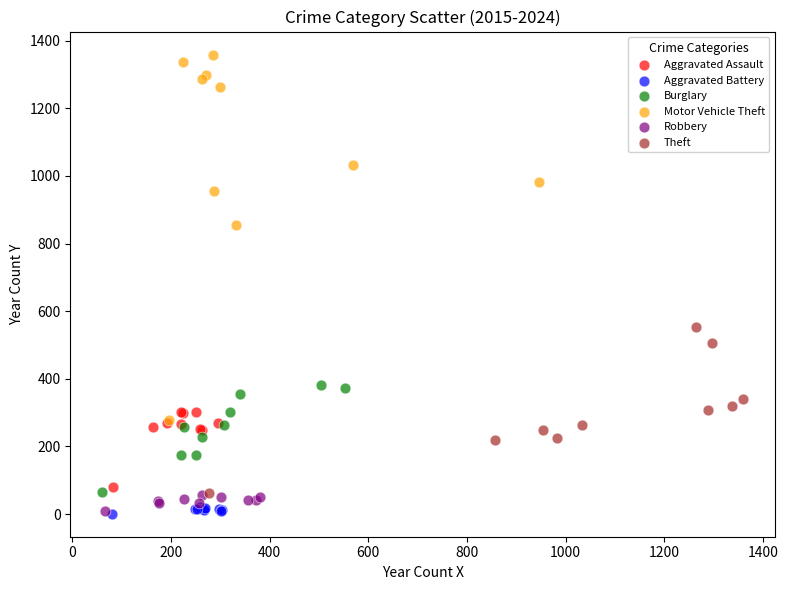

What are all the series names shown in the legend?

Aggravated Assault, Aggravated Battery, Burglary, Motor Vehicle Theft, Robbery, Theft